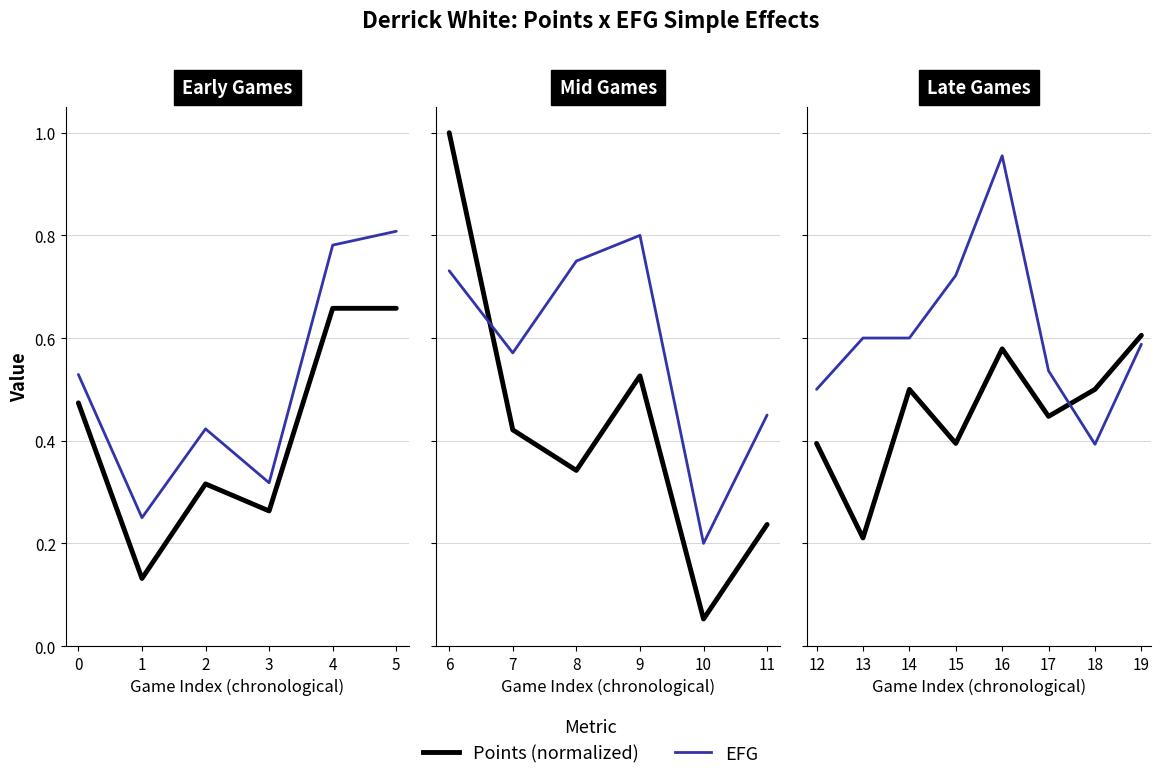

The value of points (norm) at 16 is 0.3. True or false?

False